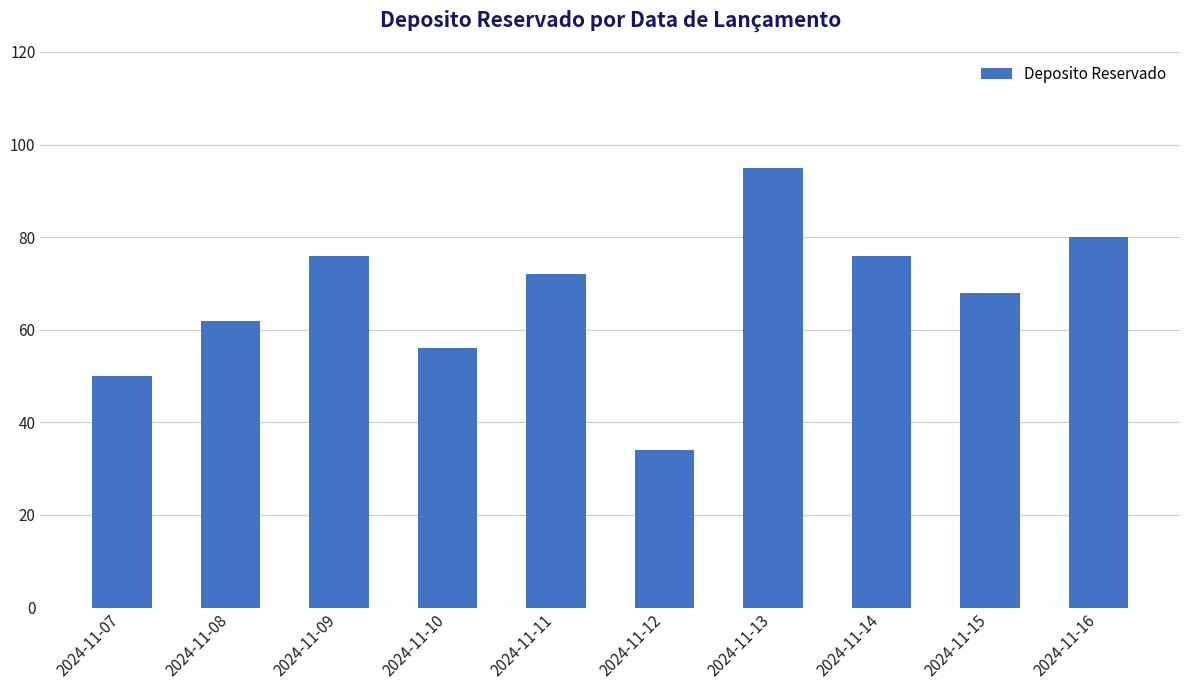

What is the smallest value displayed?

34